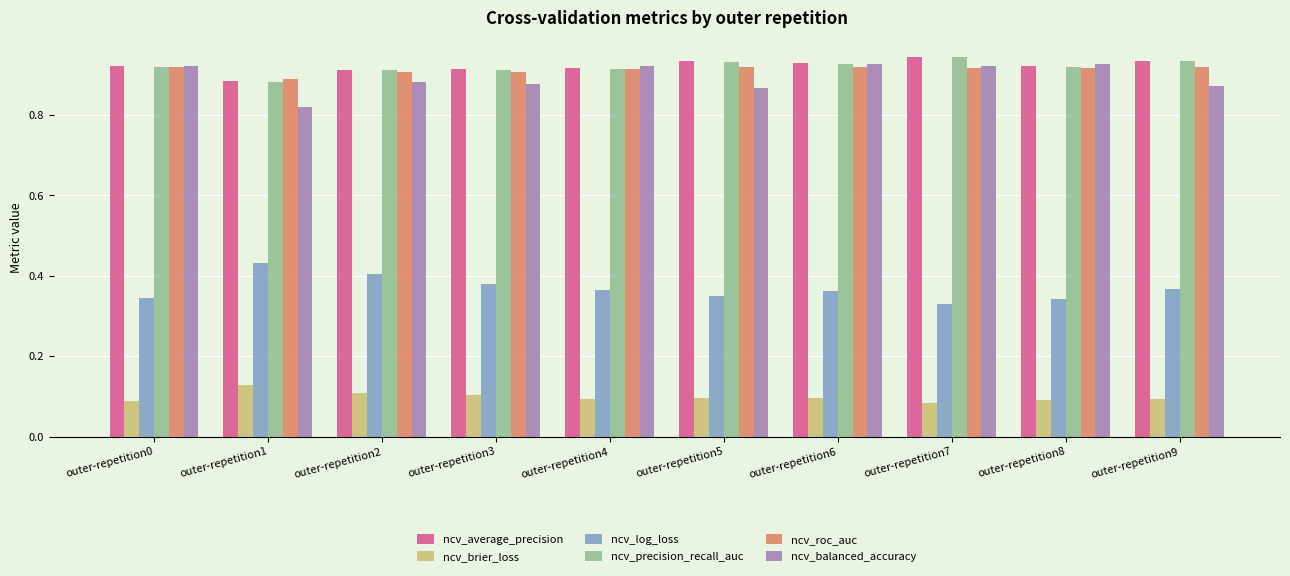

At which label does ncv_precision_recall_auc reach its peak?

outer-repetition7